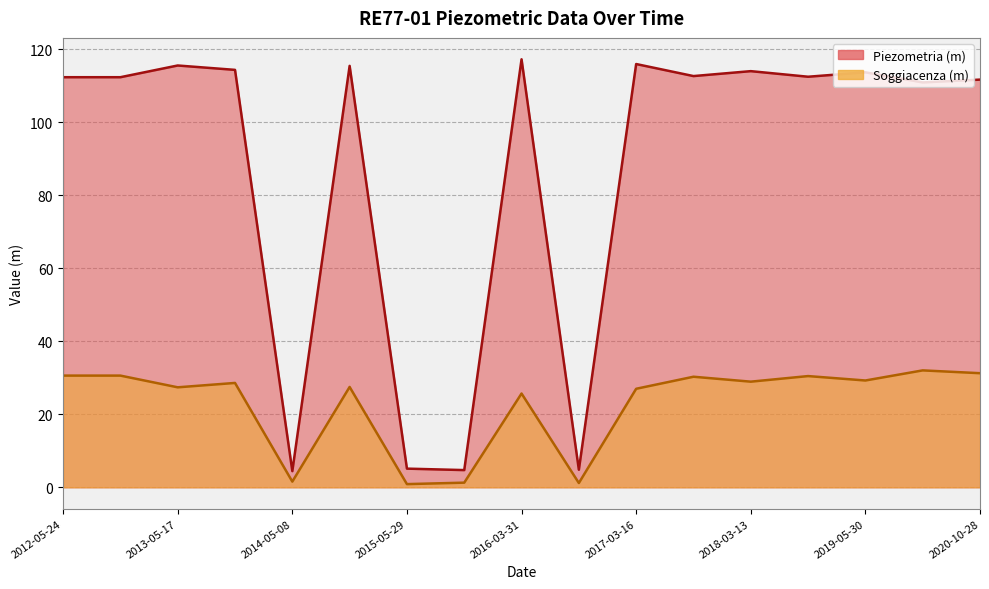

In Piezometria (m), how many points are higher than both neighbors (excluding endpoints)?

6